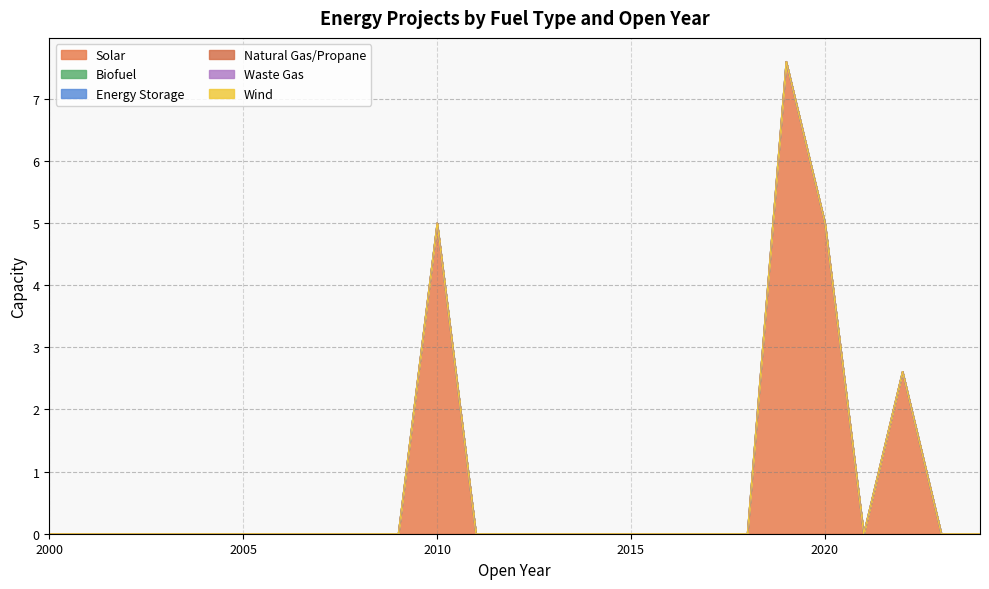

At which category is the sum across all series the highest?

2019